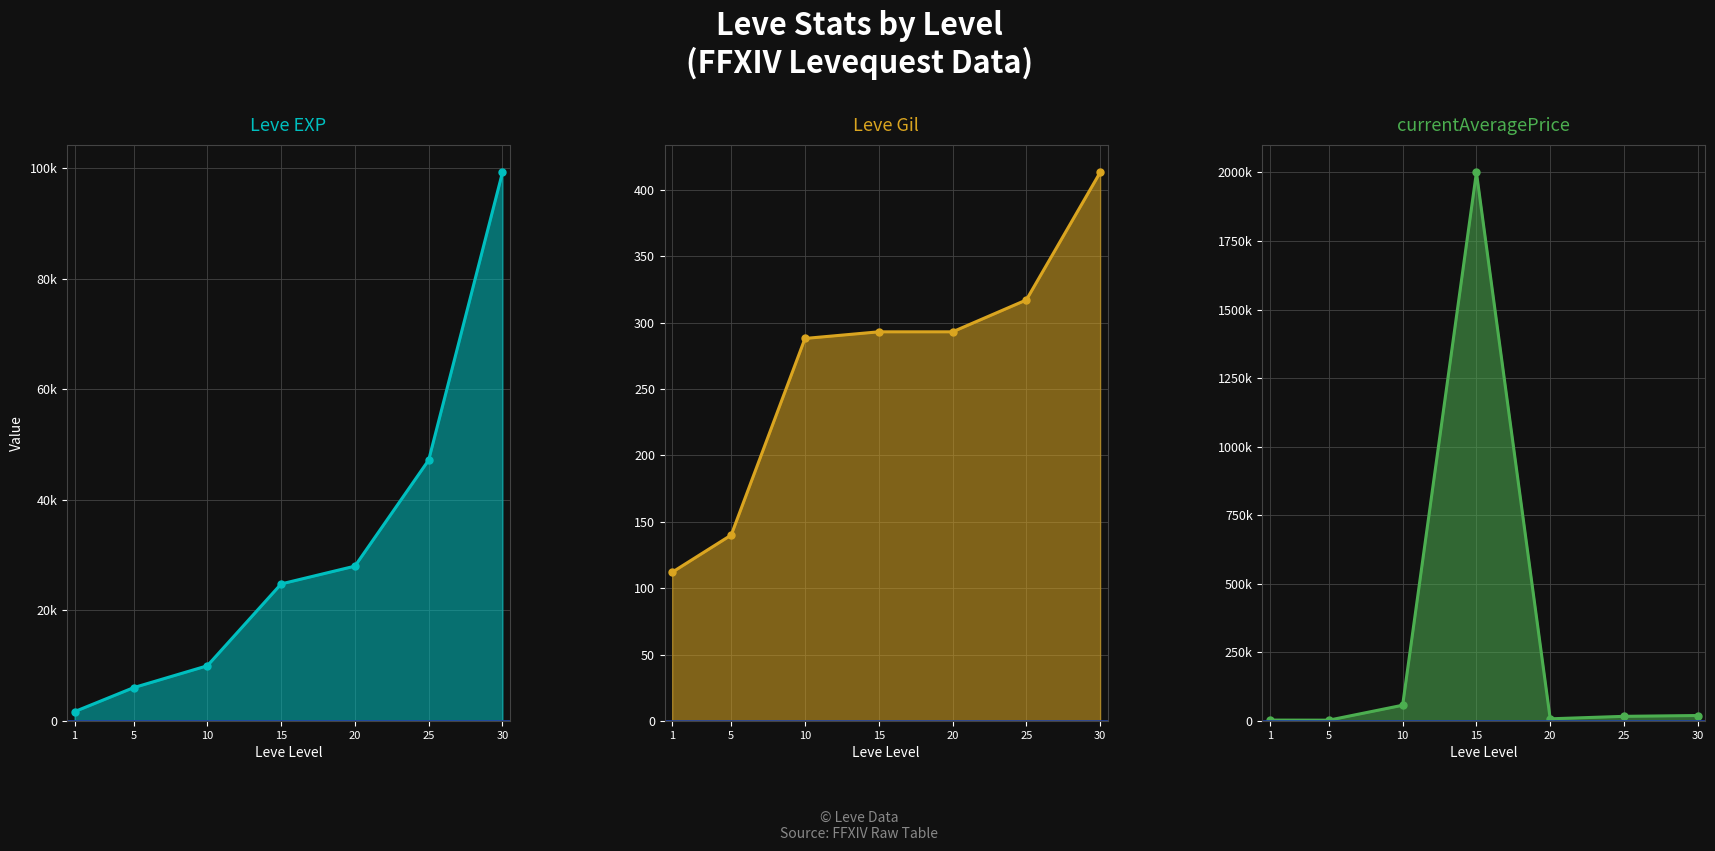

Which label corresponds to the largest value in the chart?

15